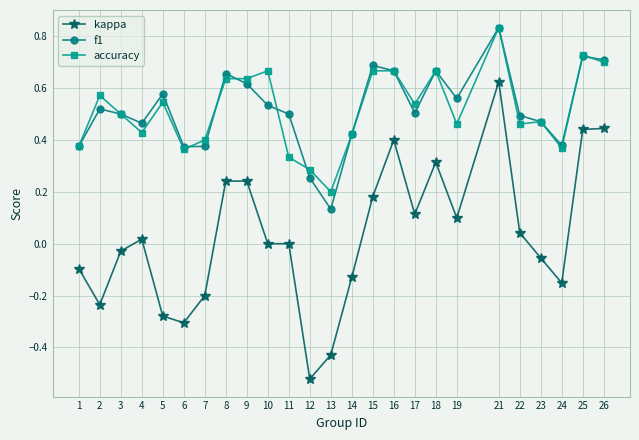

At which category does kappa reach its first local valley?

2